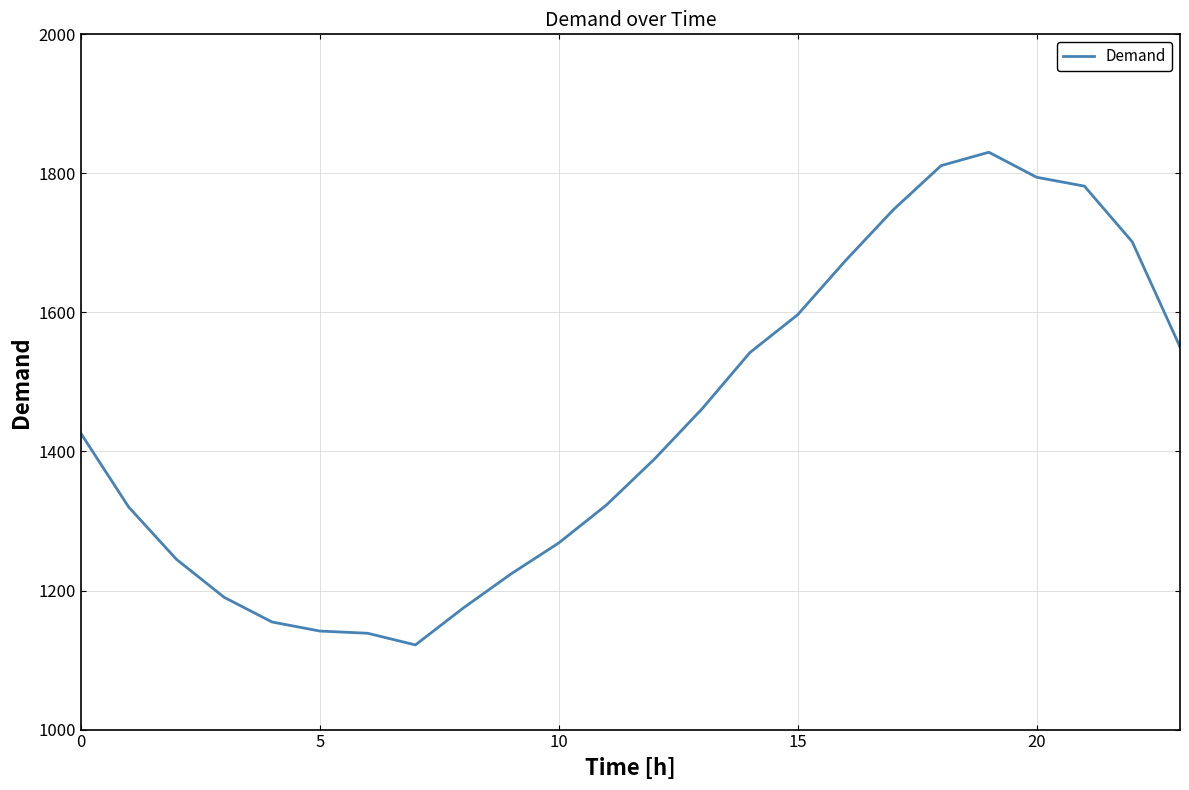

What is the minimum value shown in the chart?

1121.8